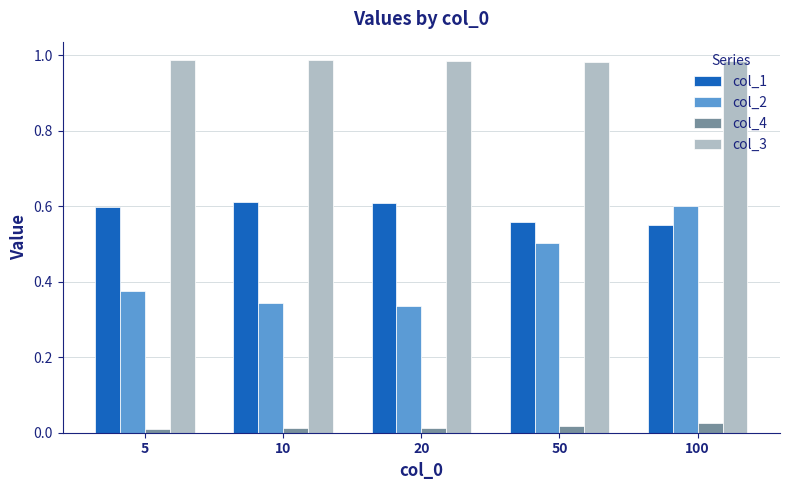

How many col_3 values are between 0 and 1?

5